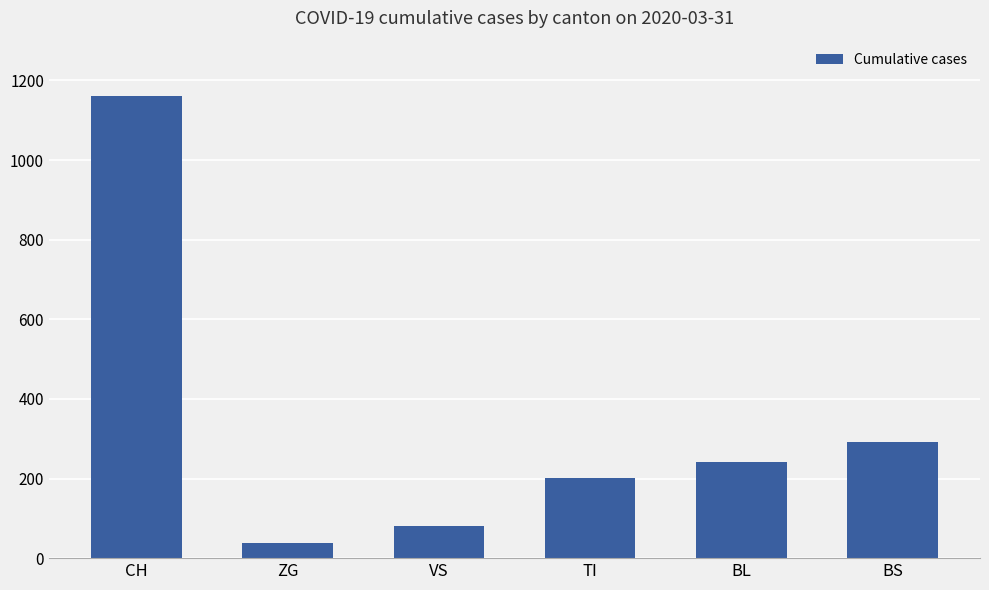

What is the value of the 6th bar from the left?

292